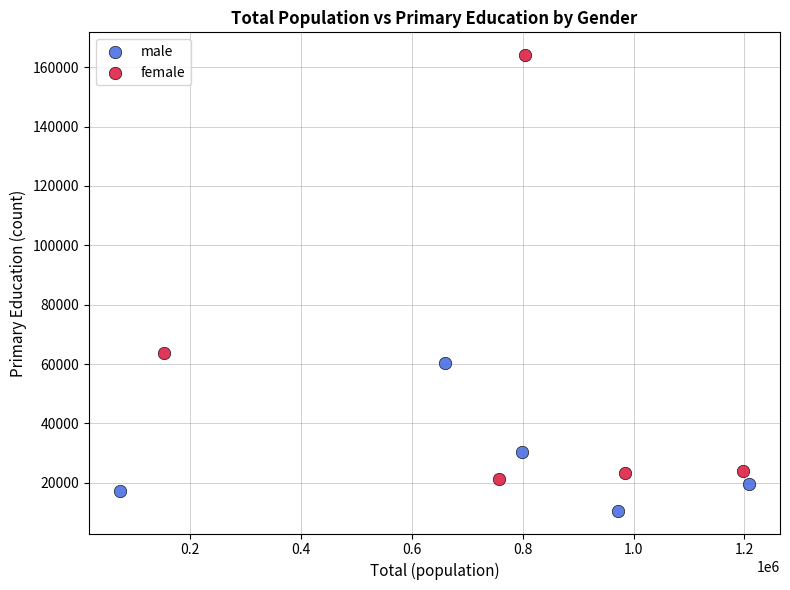

Which series reaches the minimum Y coordinate?

male